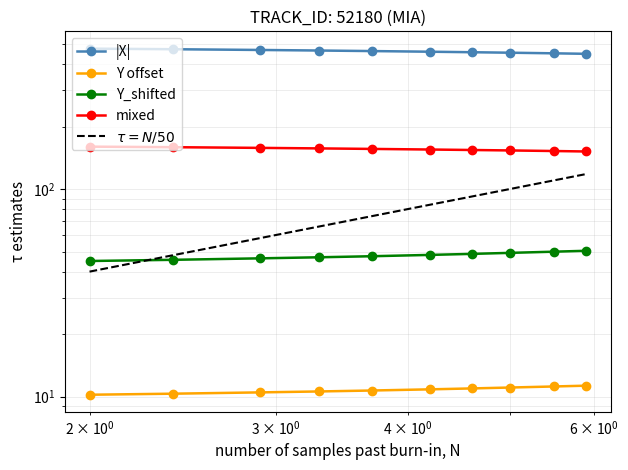

Which series has the largest range (max minus min)?

$\tau = N/50$